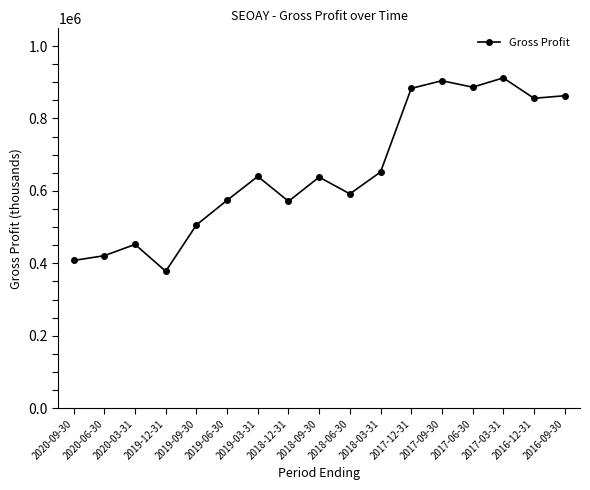

What is the label of the 17th point from the right?

2020-09-30